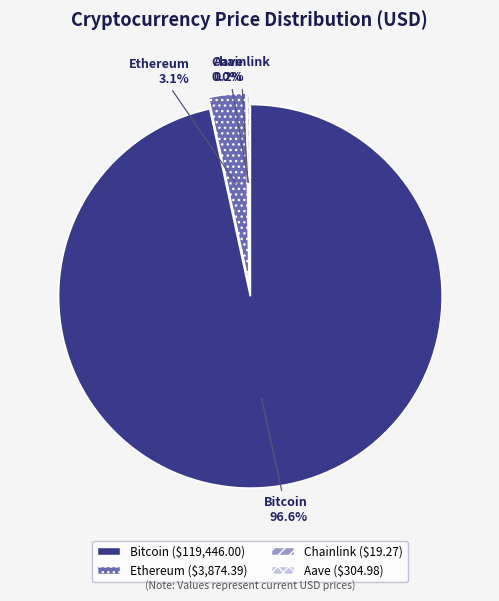

What portion of the pie excludes Ethereum?

96.9%